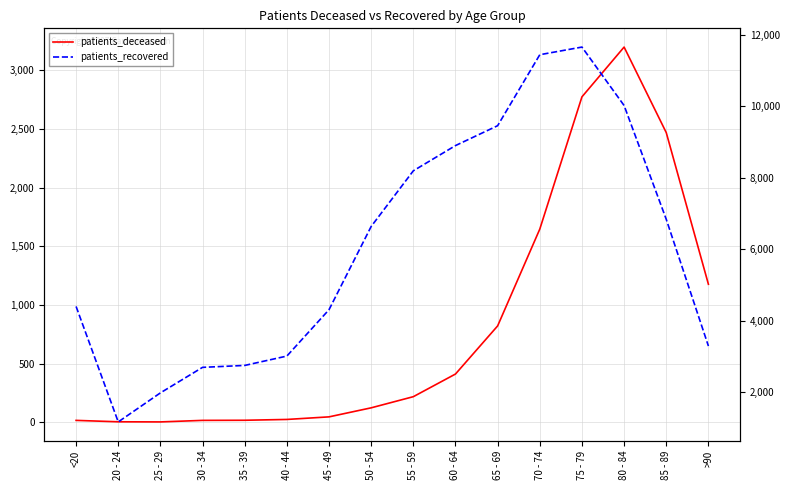

True or false: patients_deceased has more than 0 points higher than both neighbors.

True